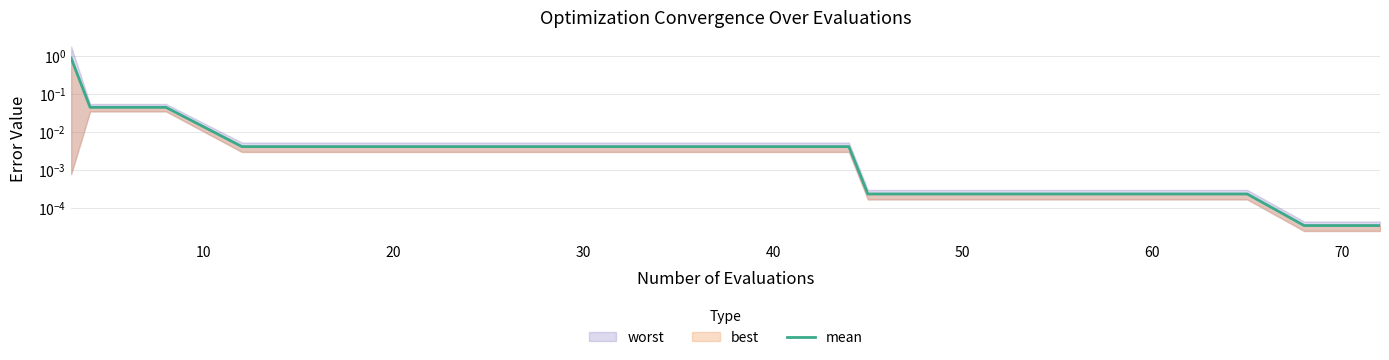

Reading left to right, what are all the values shown in this chart?

0.9	0.0	0.0	0.0	0.0	0.0	0.0	0.0	0.0	0.0	0.0	0.0	0.0	0.0	0.0	0.0	0.0	0.0	0.0	0.0